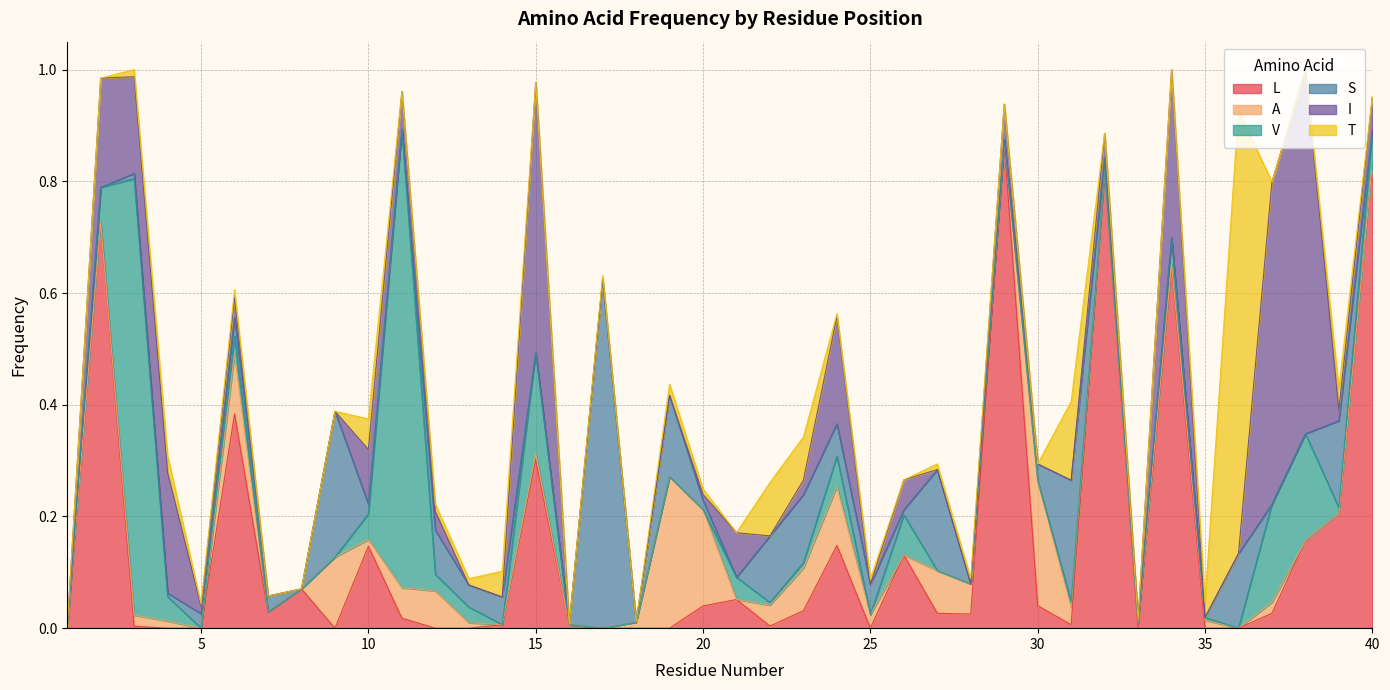

Between 21 and 36, which series saw the biggest shift?

T